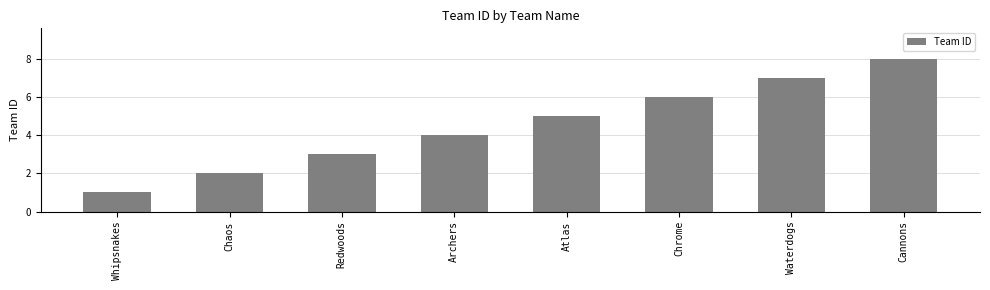

What position from the right is Whipsnakes?

8